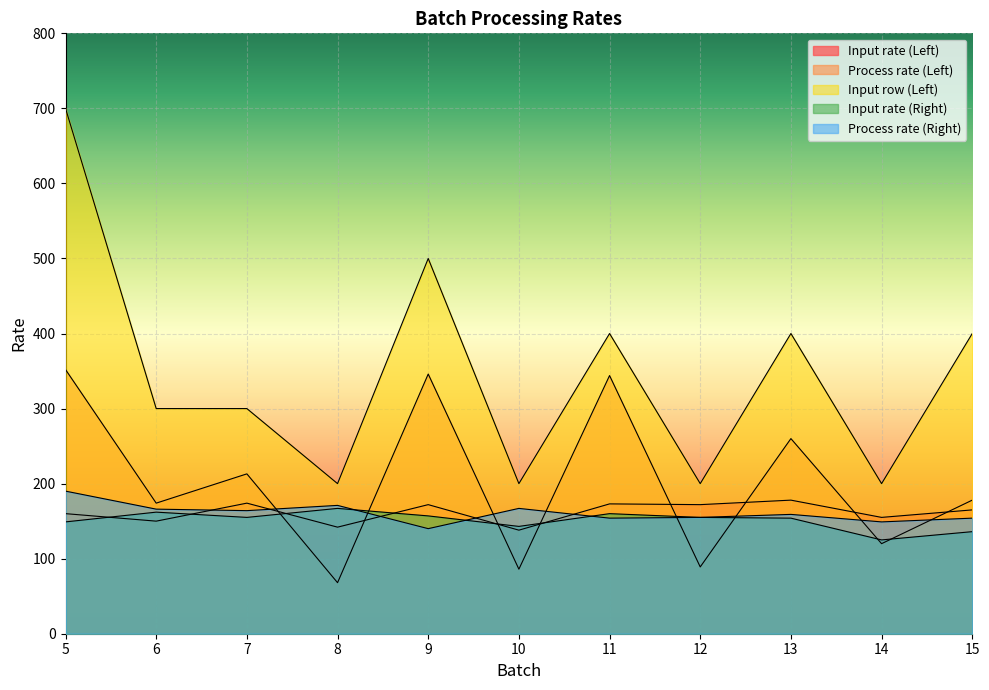

Which series changed the most between 6 and 8?

Process rate (Left)